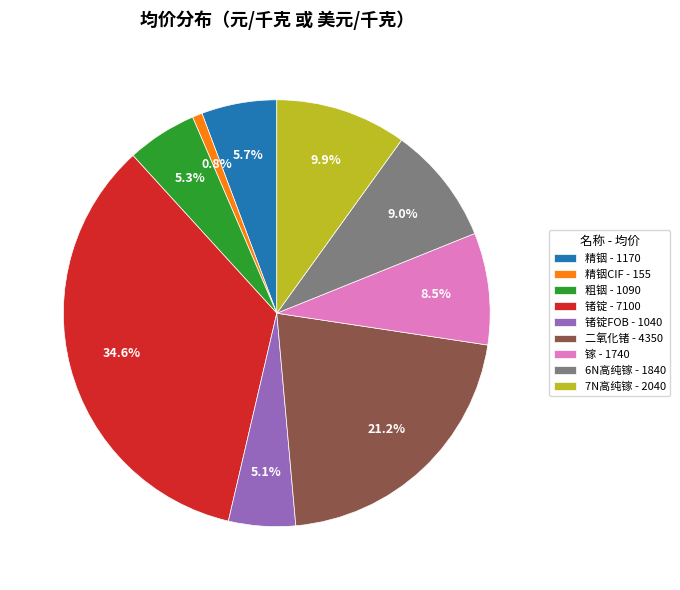

What is the largest slice in the pie chart?

锗锭 - 7100